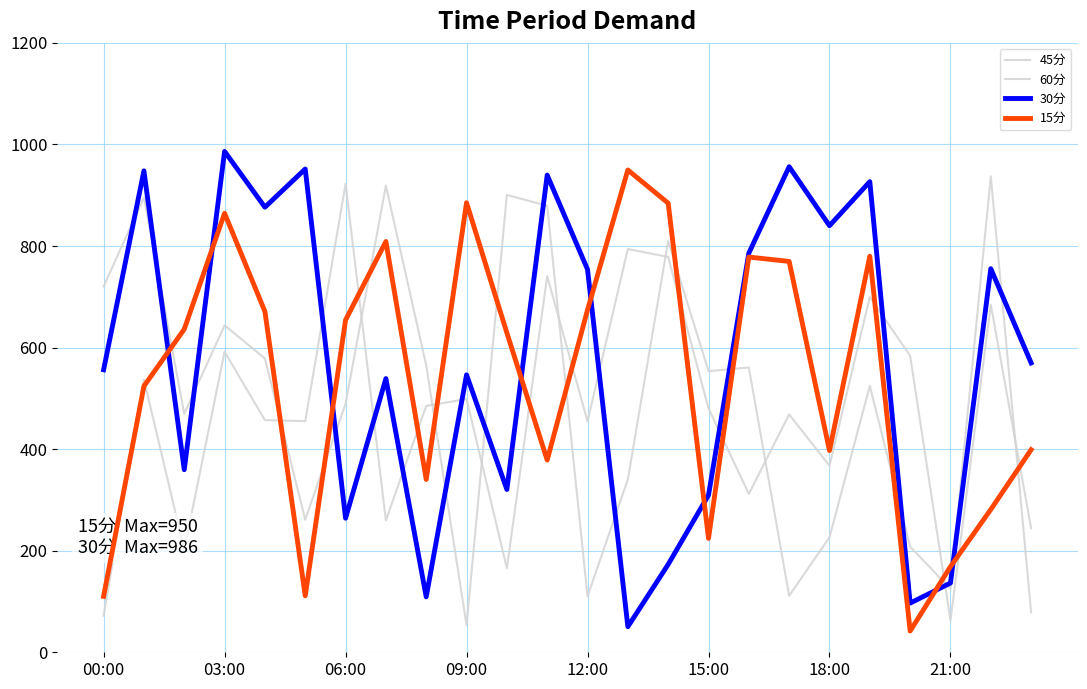

What is the lowest value of the 60分 series?

62.9